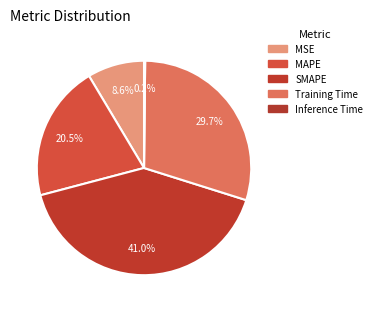

Rank the categories by value from highest to lowest.

SMAPE, Training Time, MAPE, MSE, Inference Time